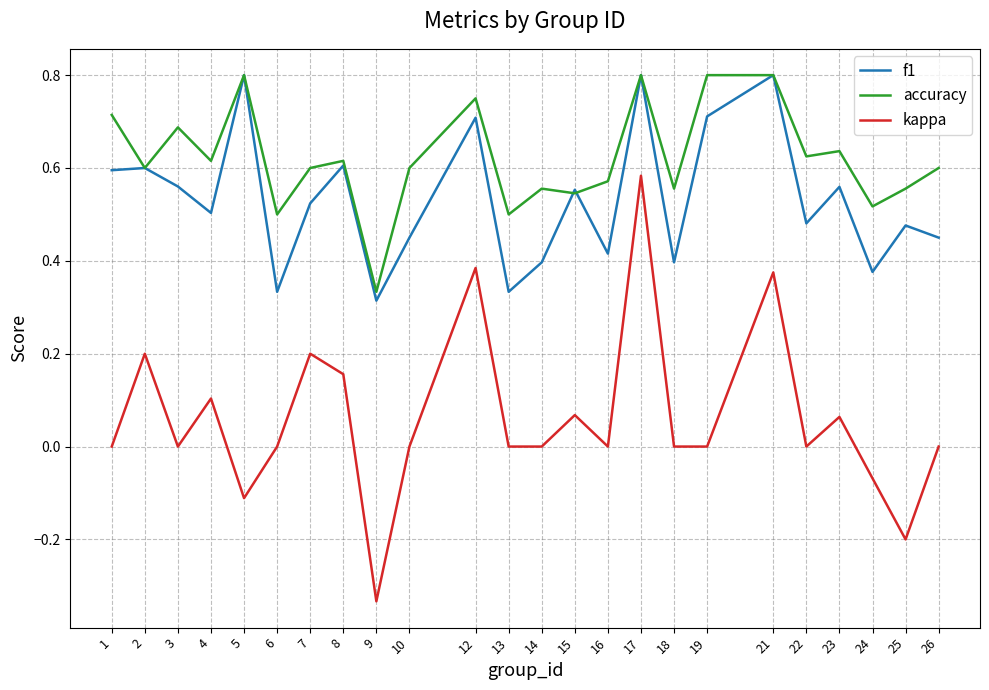

At how many categories does at least one series exceed 0?

24